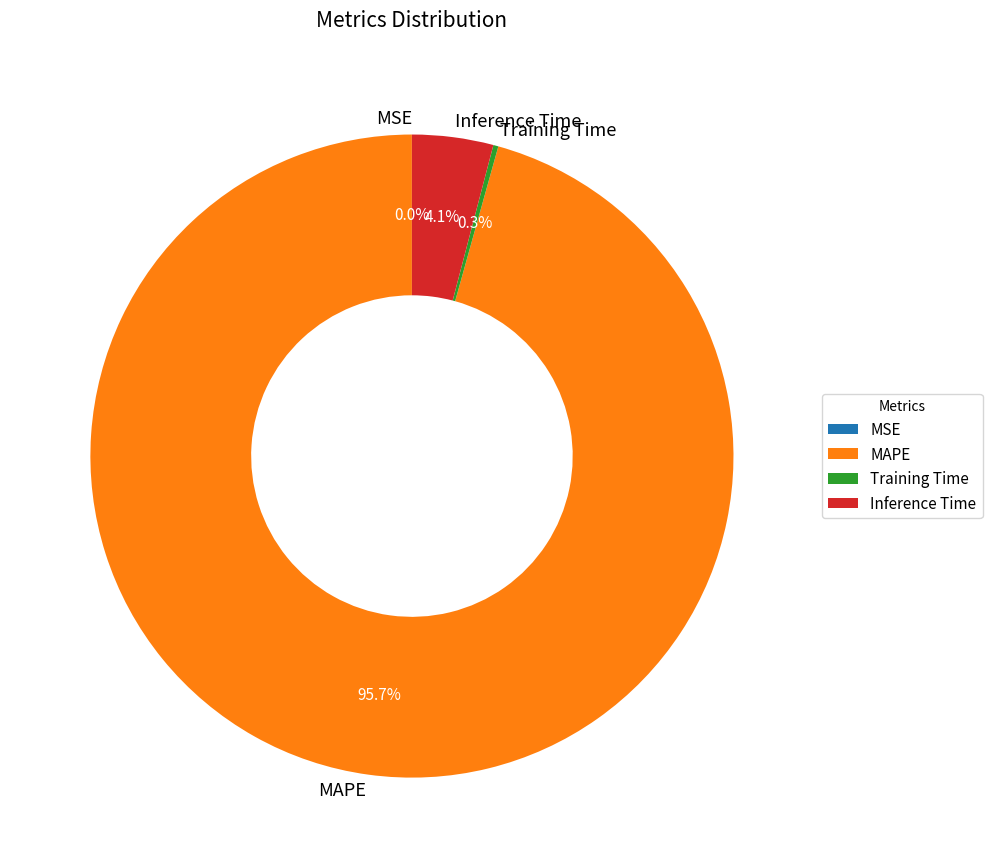

Does MAPE represent more than half of the total?

Yes